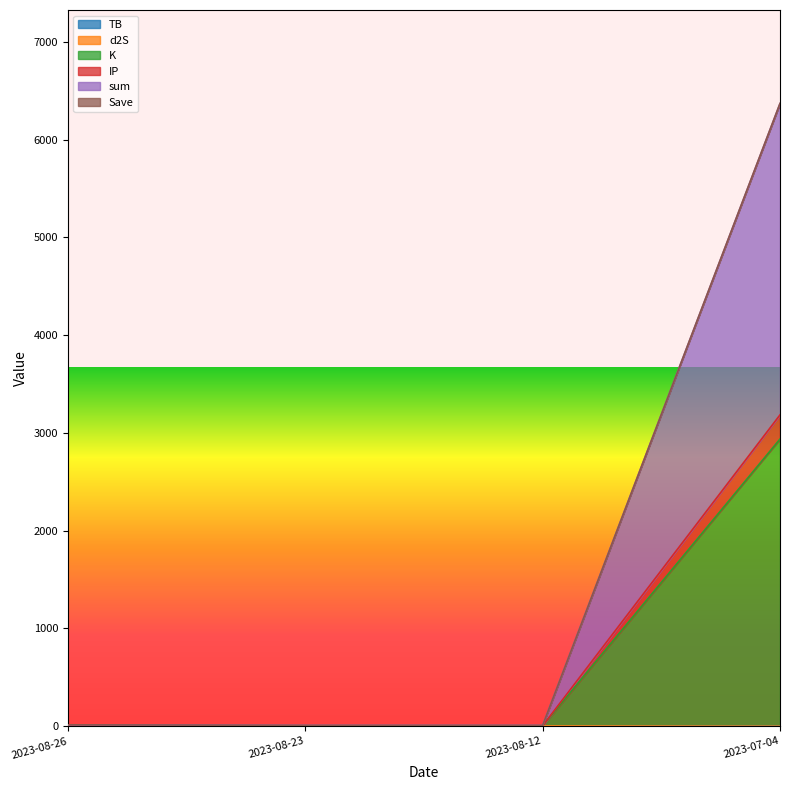

What is the total value across all series at 2023-07-04?

18865.0